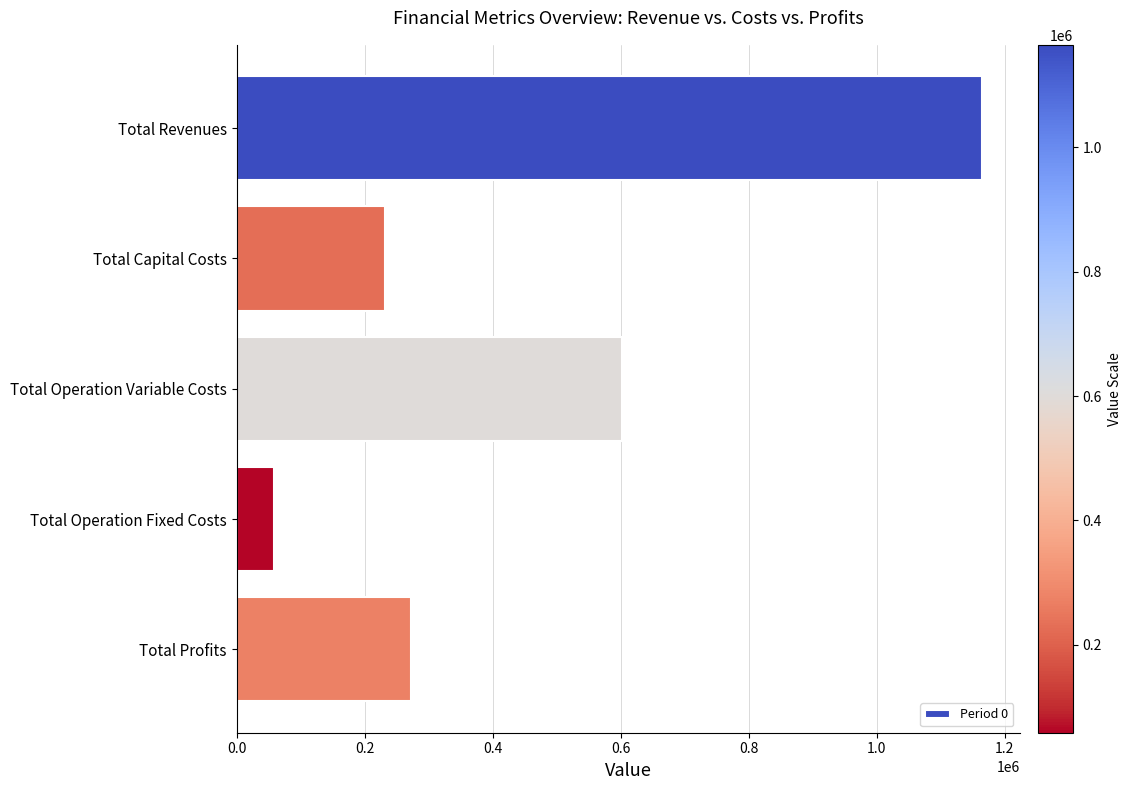

The value at Total Capital Costs is 135610.0. True or false?

False